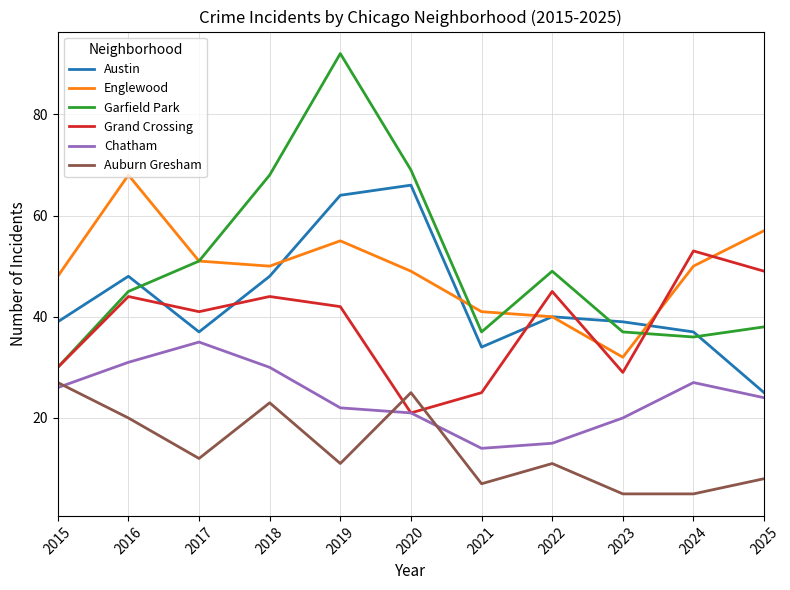

True or false: Austin and Auburn Gresham intersect in this chart.

False